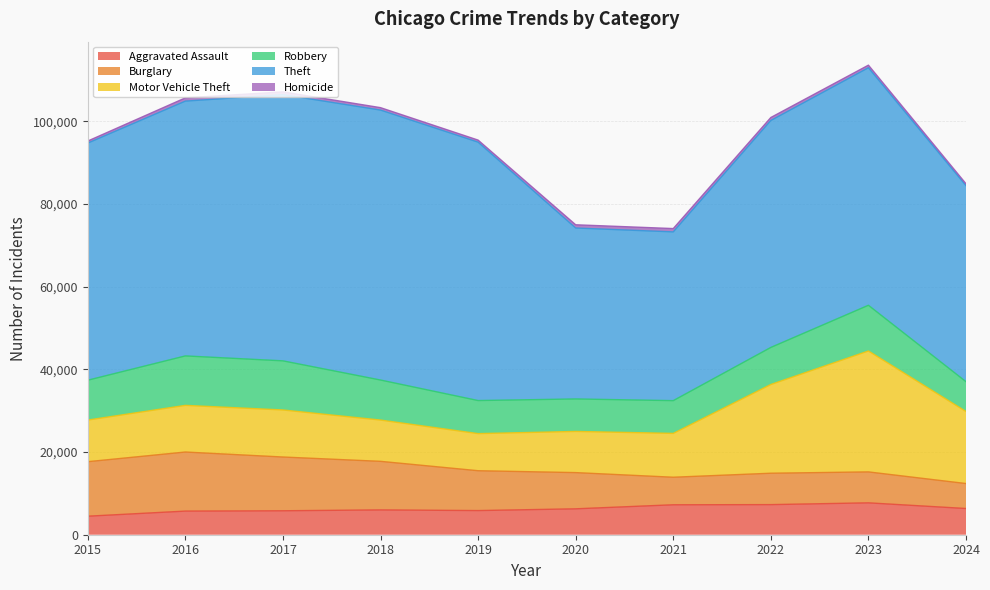

What is the maximum value shown in the chart?

65290